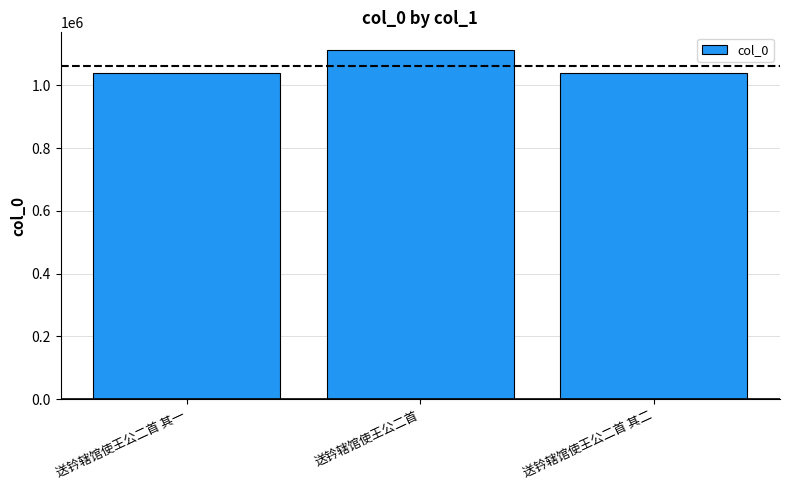

What is the smallest value displayed?

1038370